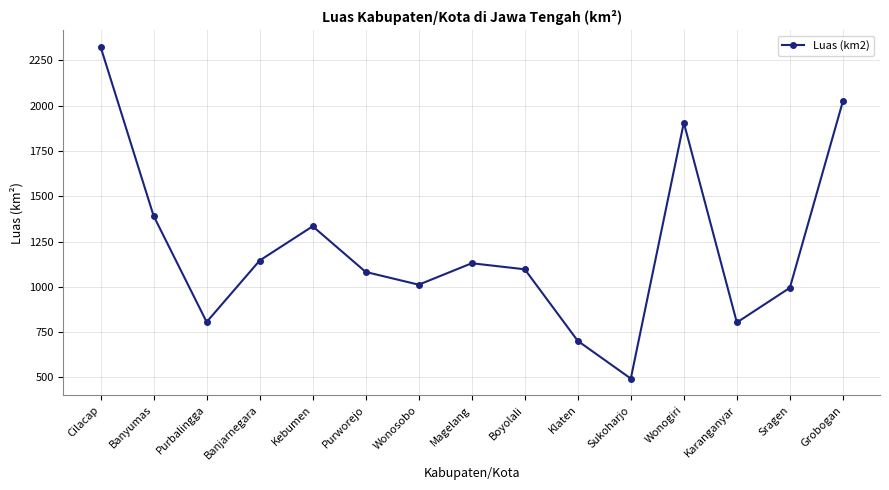

What is the change in value from Banyumas to Sukoharjo?

-897.6